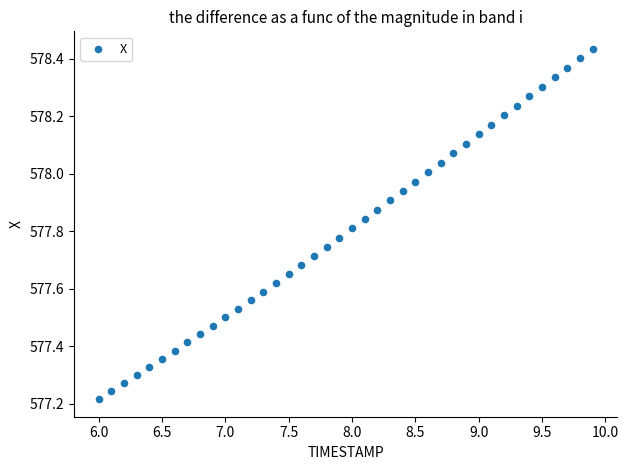

What is the range of Y values (max minus min)?

1.2